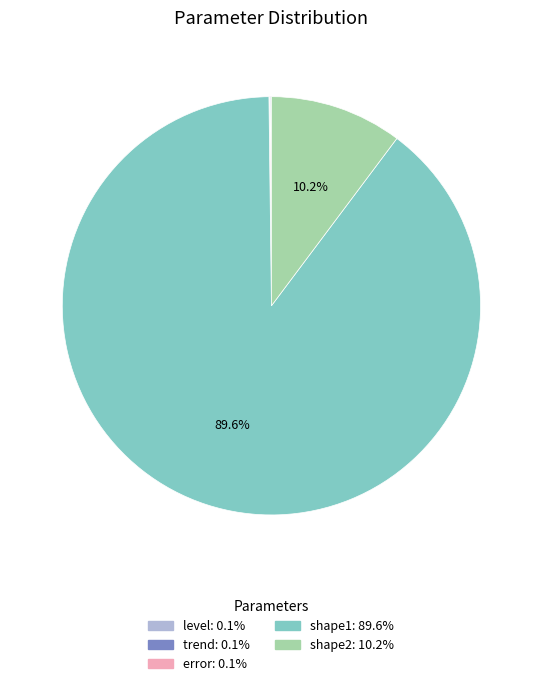

Which category accounts for the majority?

shape1